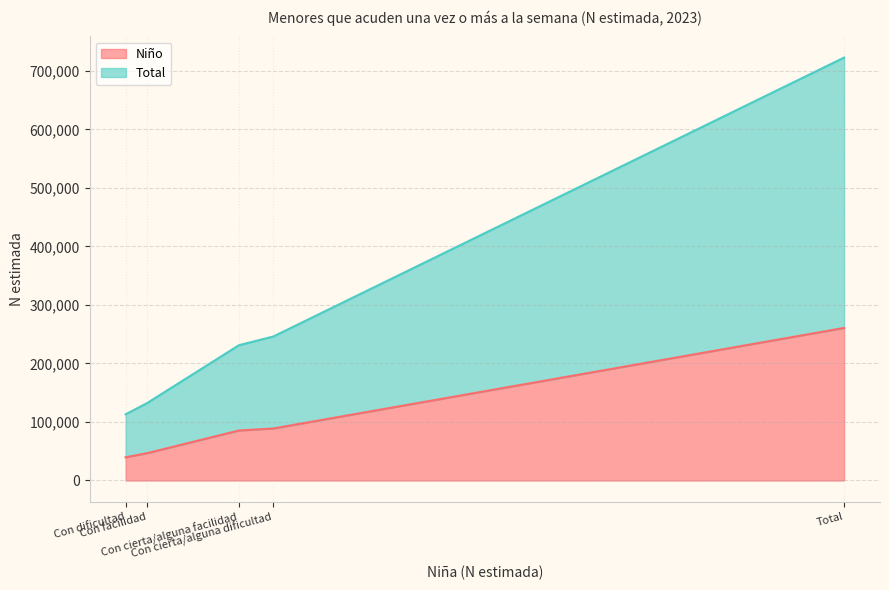

Read the Total value at Con cierta/alguna dificultad, to the nearest 10.

157240